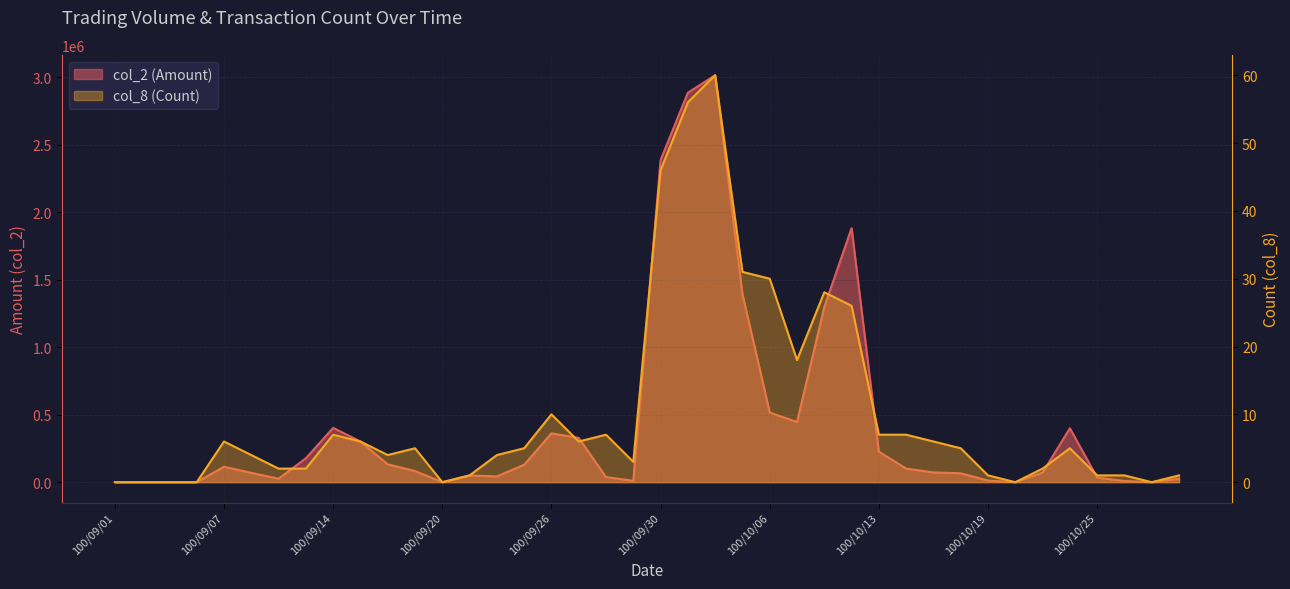

Is the value of col_8 at 100/10/03 greater than the value of col_2 at 100/10/19?

No